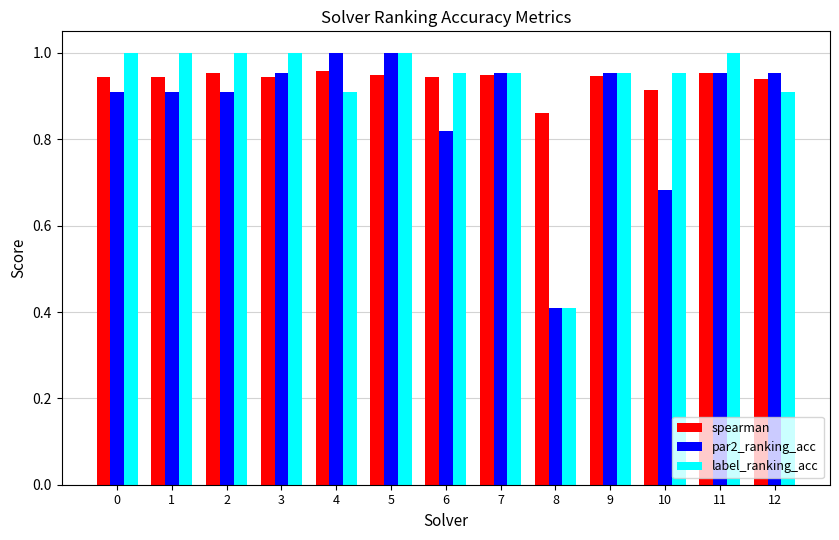

Which series has the largest total across all categories?

spearman